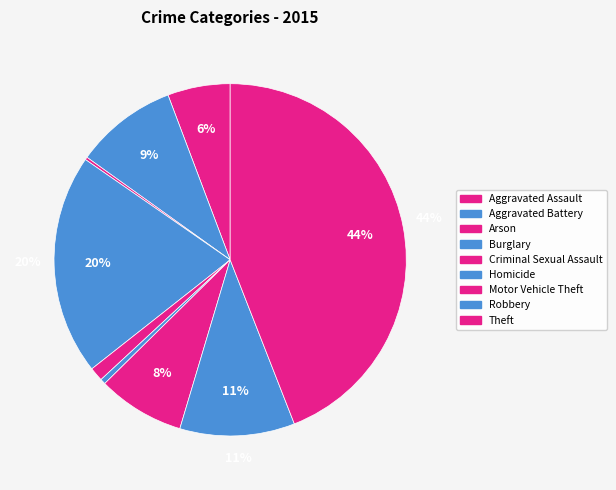

How many segments does this pie chart have?

9